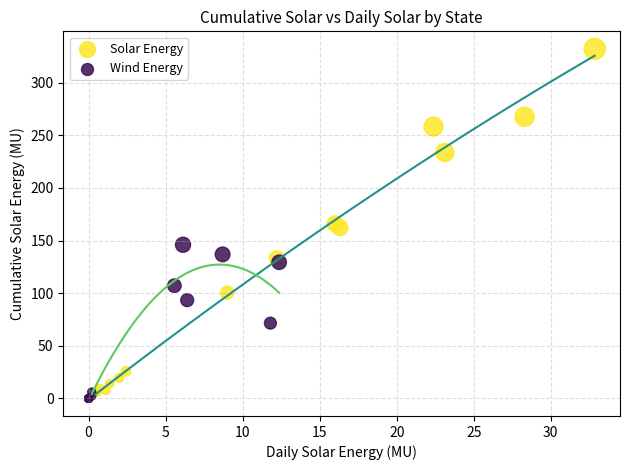

Which series contains the highest Y value?

Solar Energy